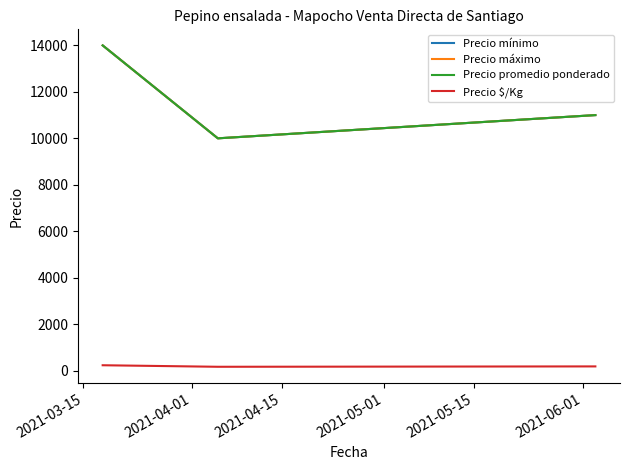

Reading left to right, list all the values displayed in this chart.

Precio mínimo: 14000	10000	11000
Precio máximo: 14000	10000	11000
Precio promedio ponderado: 14000	10000	11000
Precio $/Kg: 233	167	183